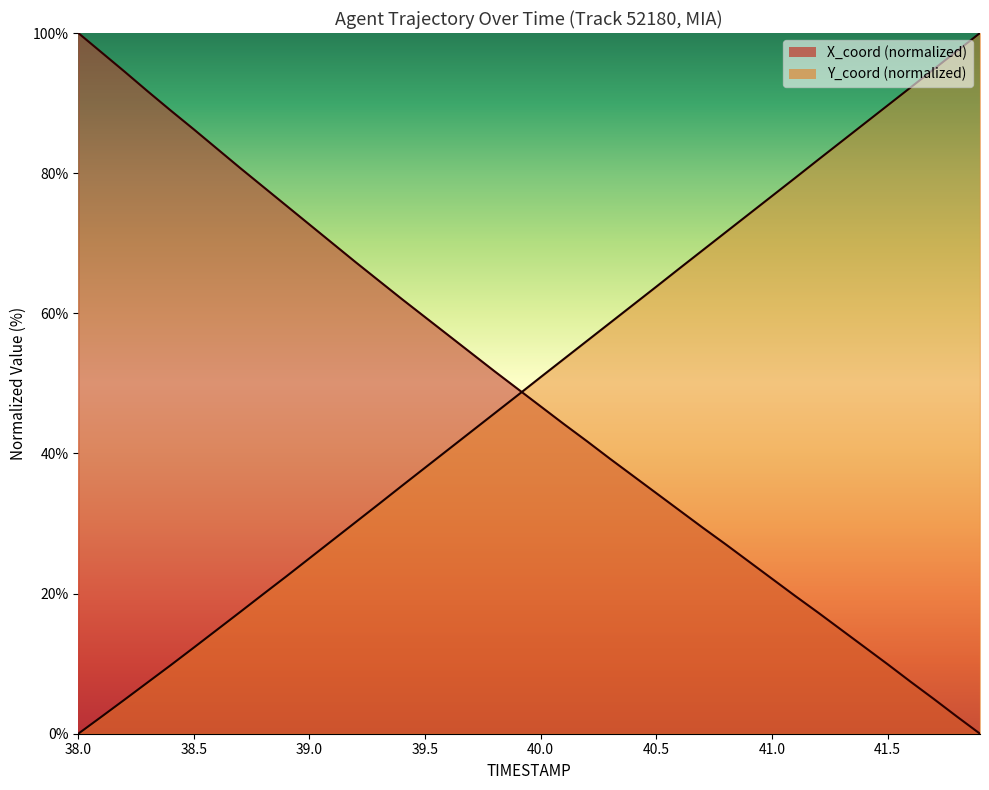

What is the sum of all X_coord values?

1951.4